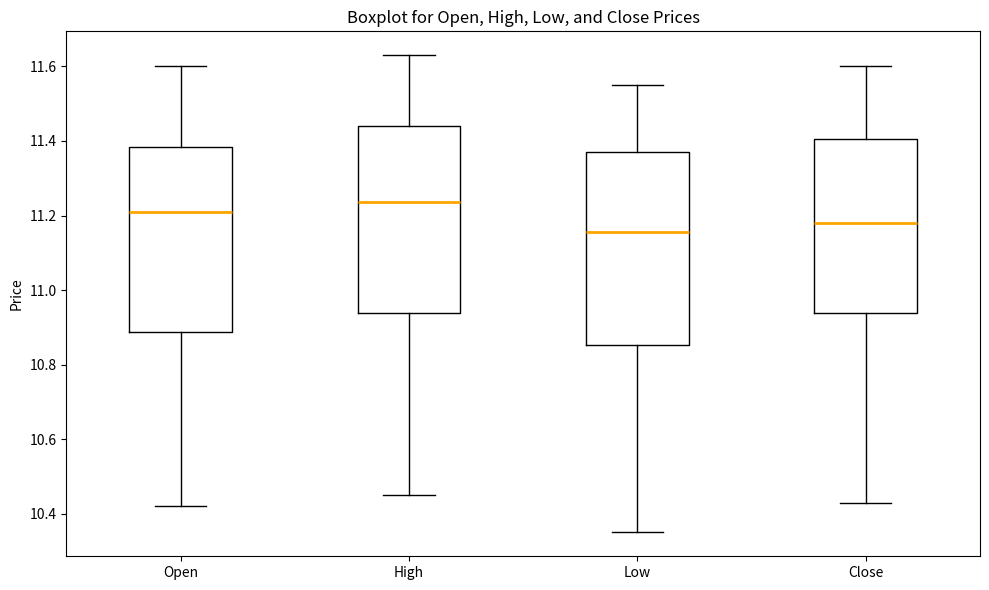

Where does the upper whisker of the box for Open end on the y-axis? The values are not printed on the chart, so give them approximately, as read against the axis.

11.60